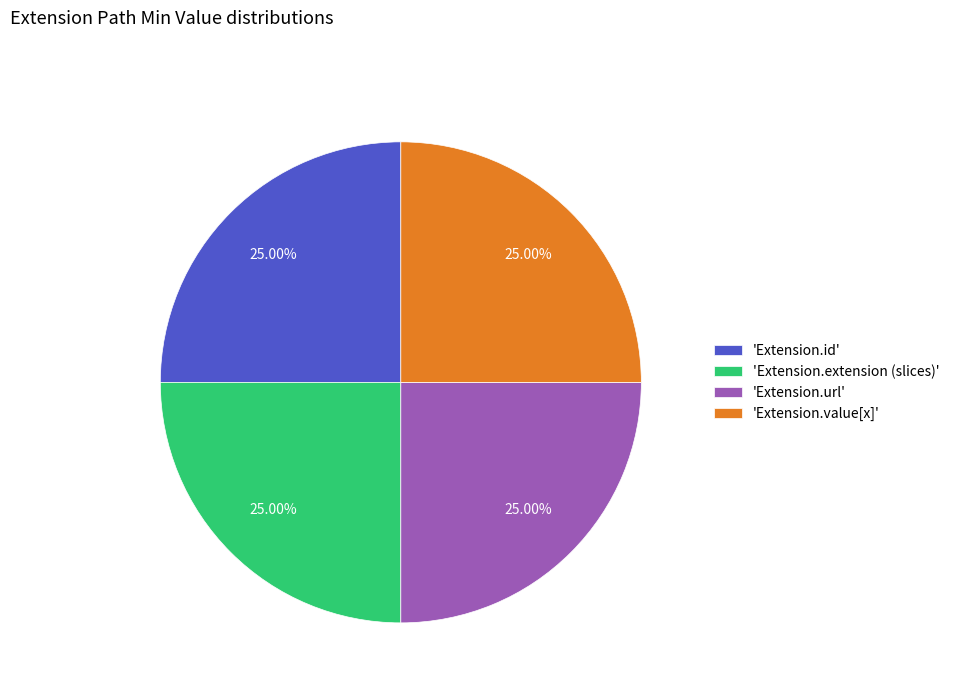

Does 'Extension.value[x]' account for over 50% of the chart?

No